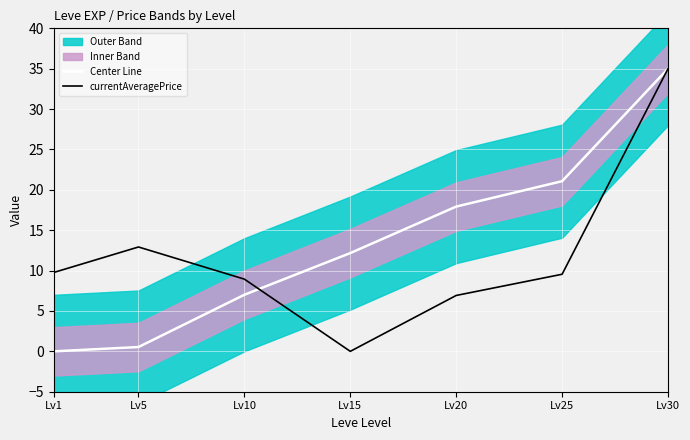

What is the value of the Center Line point at the 4th from the left?

12.2